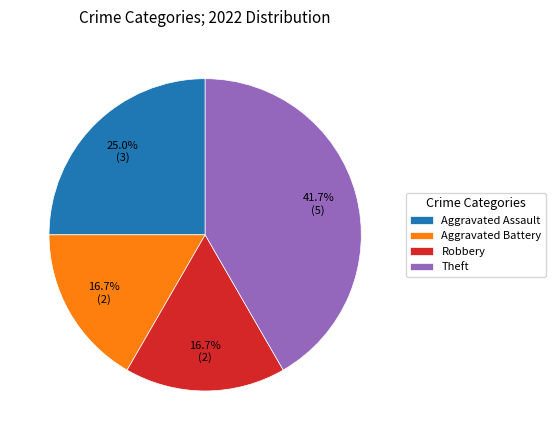

What is the total percentage of Aggravated Battery and Aggravated Assault?

41.7%